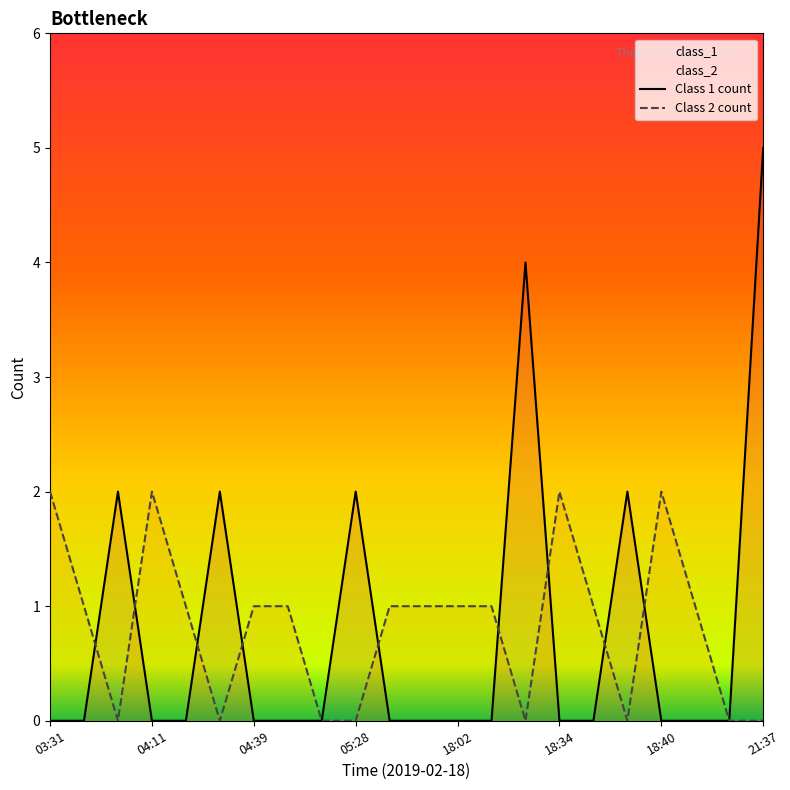

Count the class_2 values in the range 0 to 1.

18